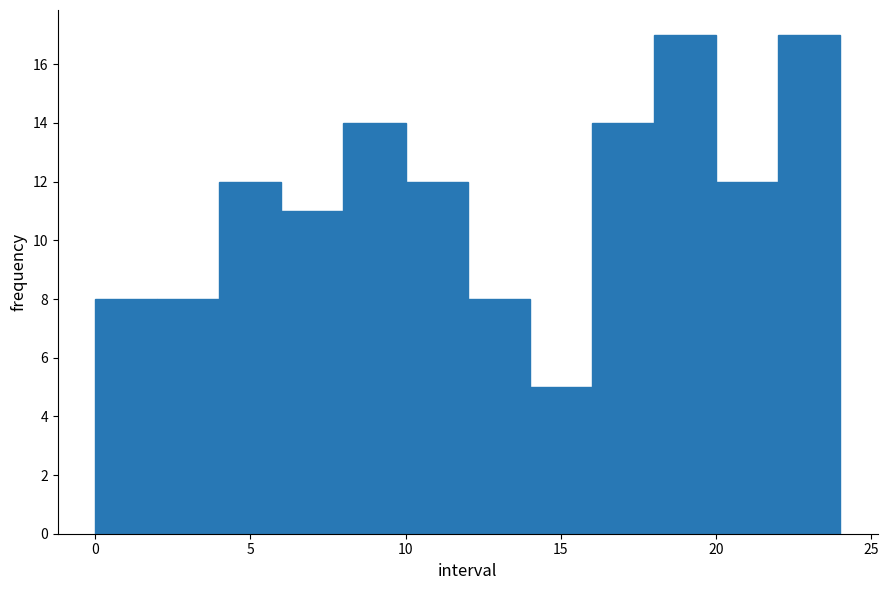

Reading left to right, transcribe this chart: for each bar, give the range it covers on the x-axis and its height. The values are not printed on the chart, so give them approximately, as read against the axis.

0 to 2: 8
2 to 4: 8
4 to 6: 12
6 to 8: 11
8 to 10: 14
10 to 12: 12
12 to 14: 8
14 to 16: 5
16 to 18: 14
18 to 20: 17
20 to 22: 12
22 to 24: 17